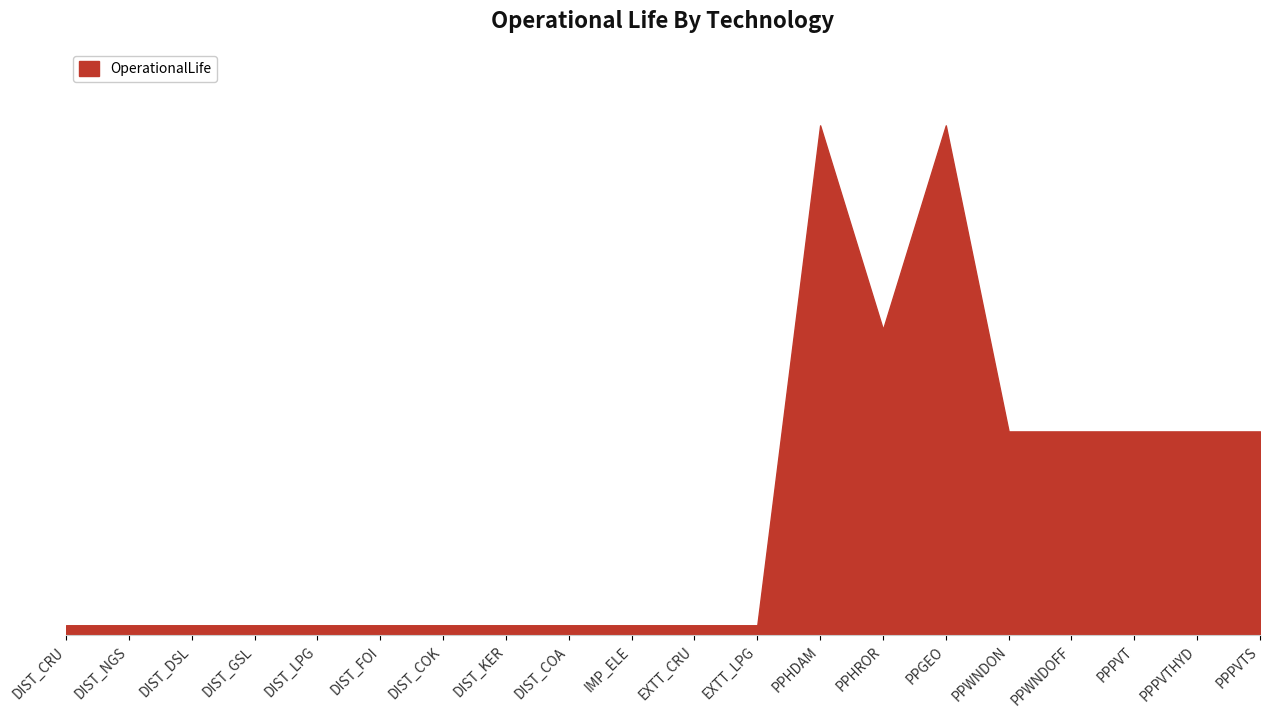

Does the chart have visible grid lines?

No